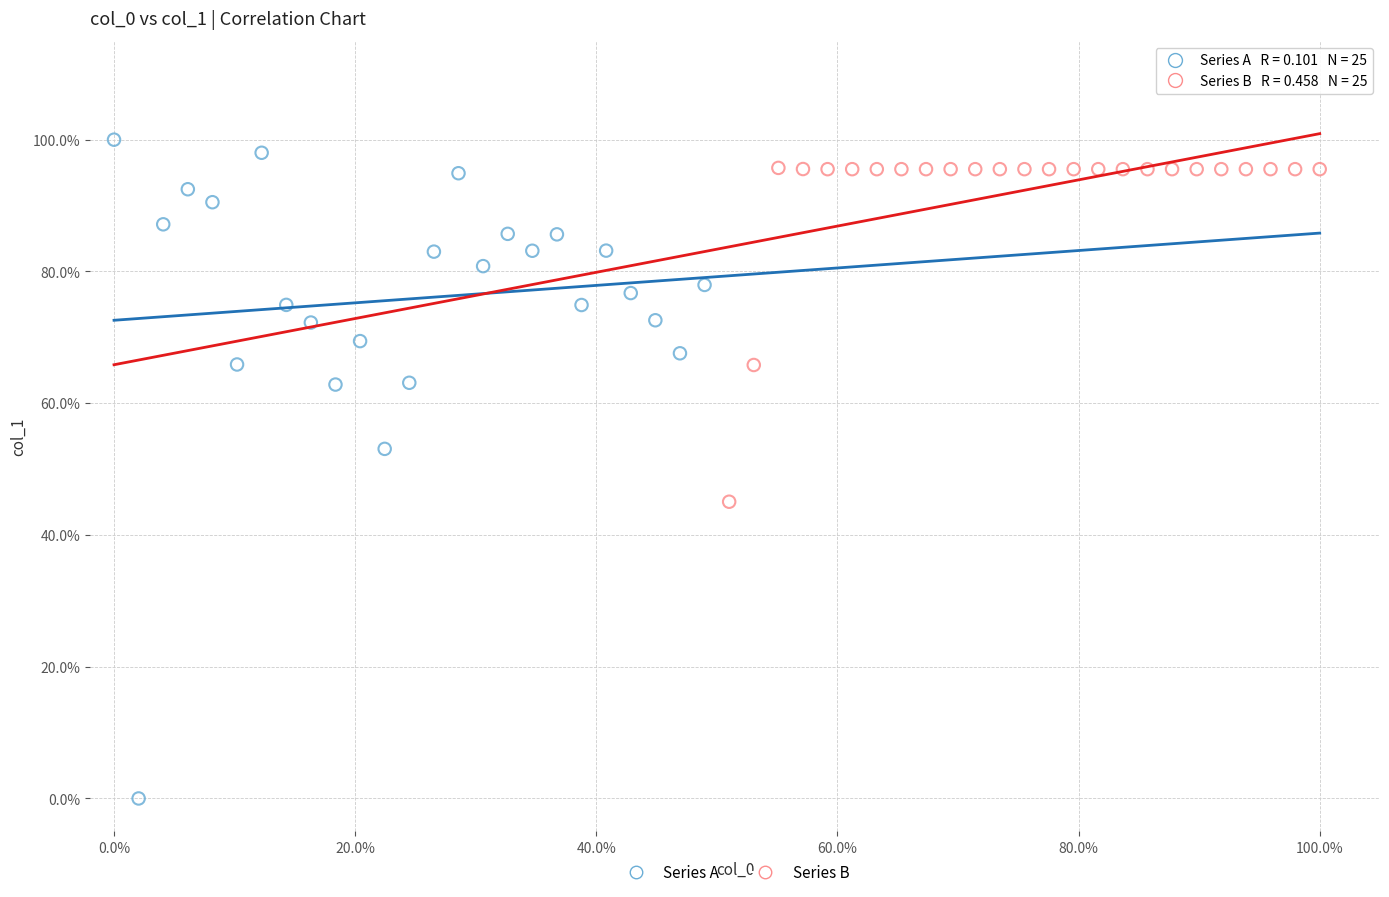

Which series has the largest Y range (max minus min)?

Series A